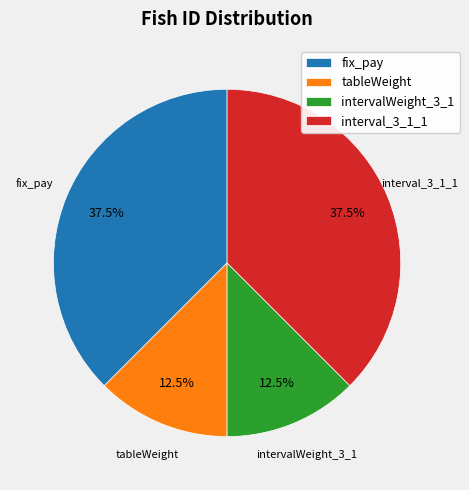

Is there a majority slice in this chart?

No